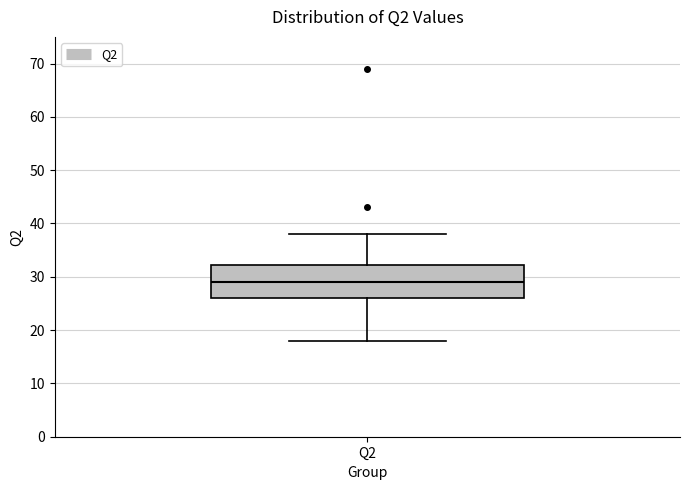

Transcribe this box plot: give where the median line is, the range the box spans, and where the two whiskers end, as read against the y-axis. The values are not printed on the chart, so give them approximately, as read against the axis.

median 29, box 26 to 32, whiskers 18 to 38